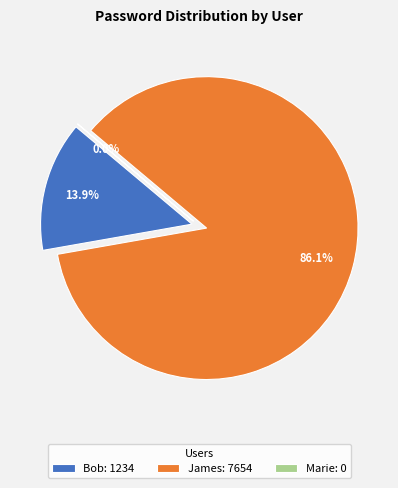

Rank the categories by value from highest to lowest.

James, Bob, Marie